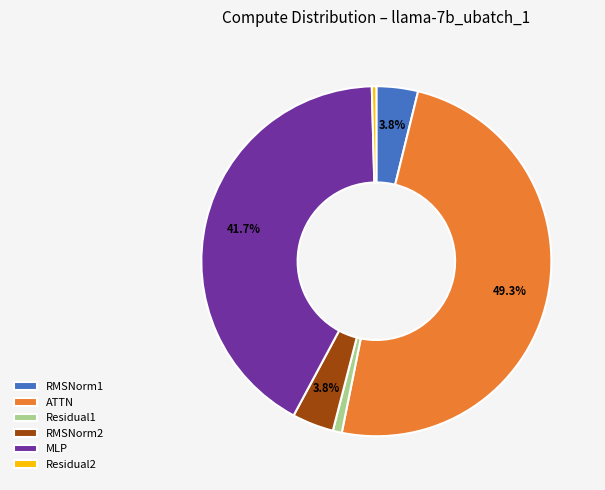

Is the sum of MLP and Residual2 greater than half?

No